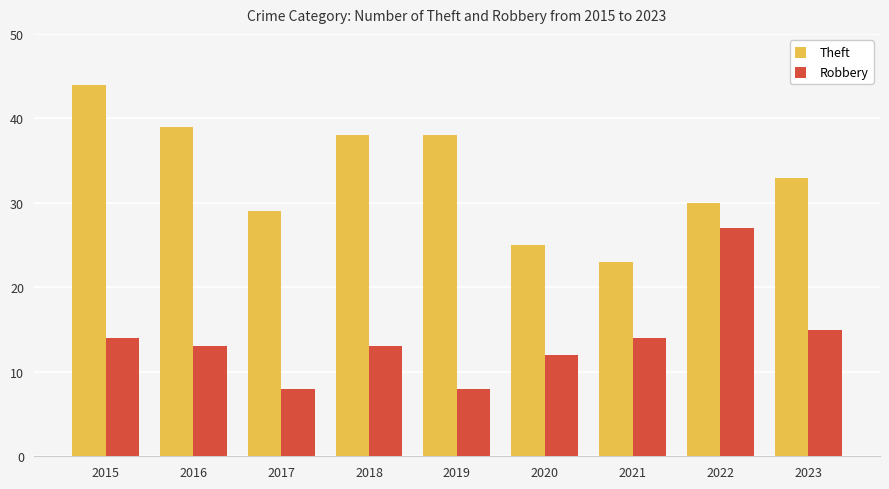

What is the value of the Robbery bar at the 1st from the left?

14